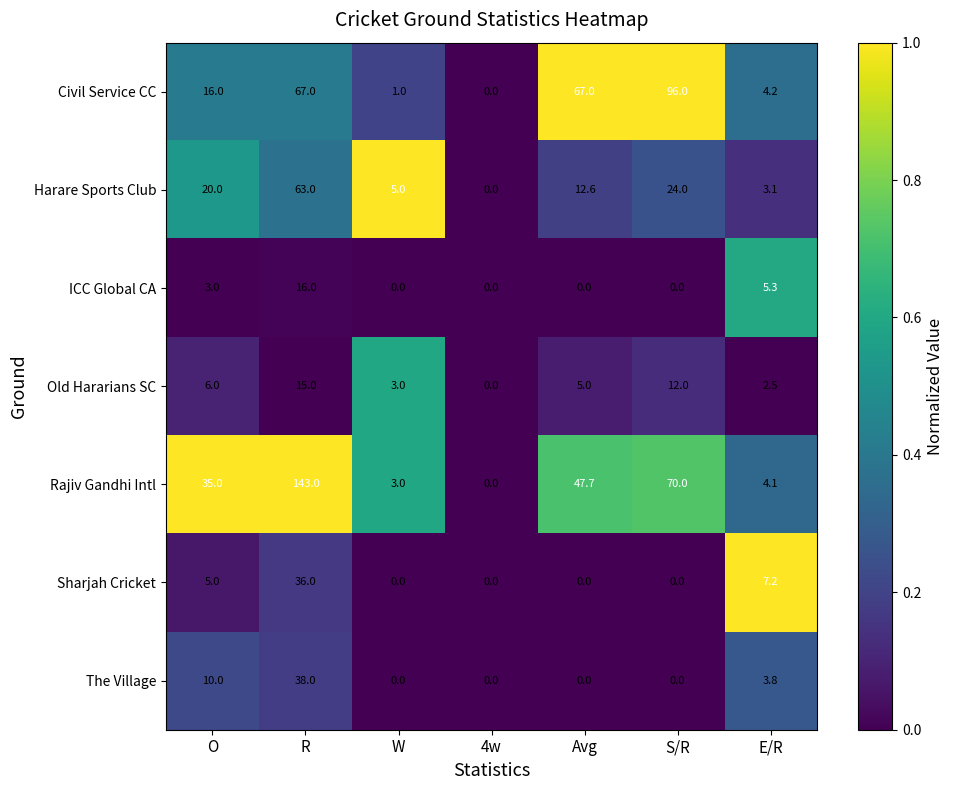

Read the Sharjah Cricket value at R.

36.0